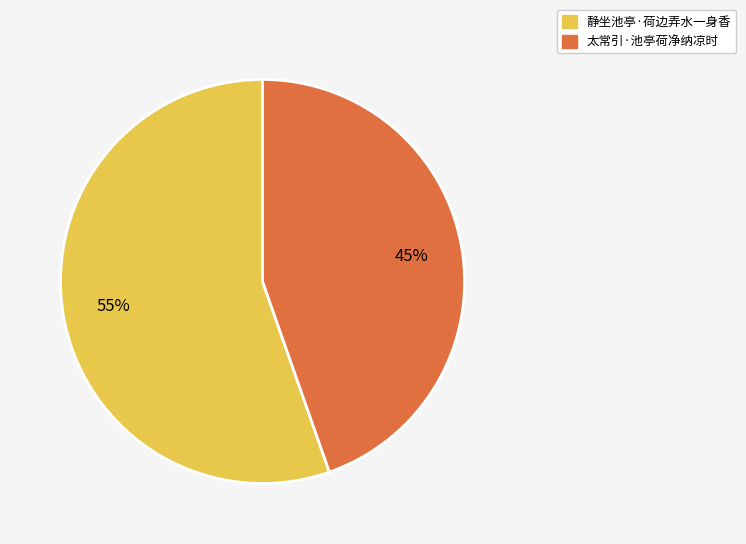

Which slice represents more than half of the pie?

静坐池亭·荷边弄水一身香